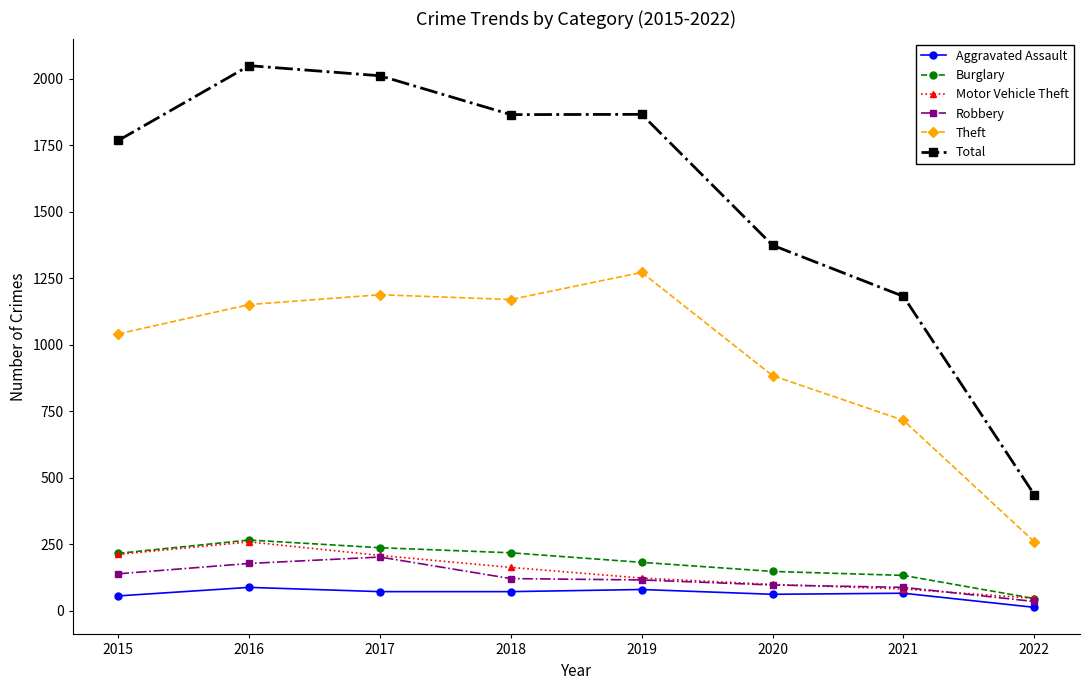

Which series has the largest total across all categories?

Total